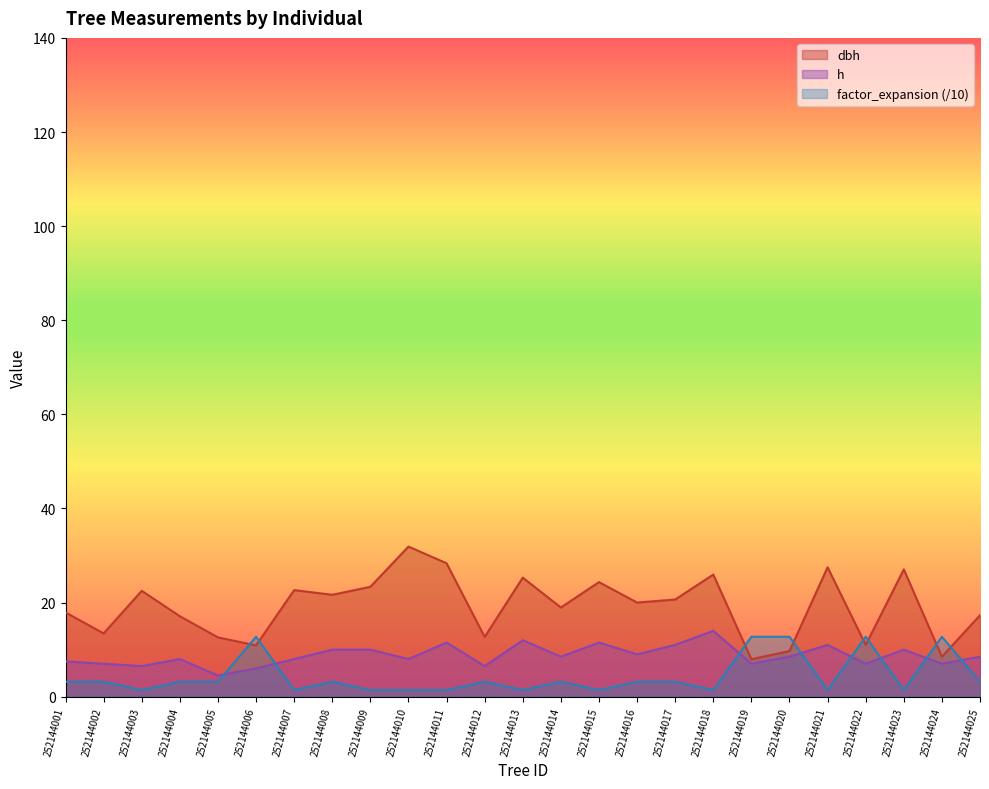

What is the greatest value displayed?

31.9